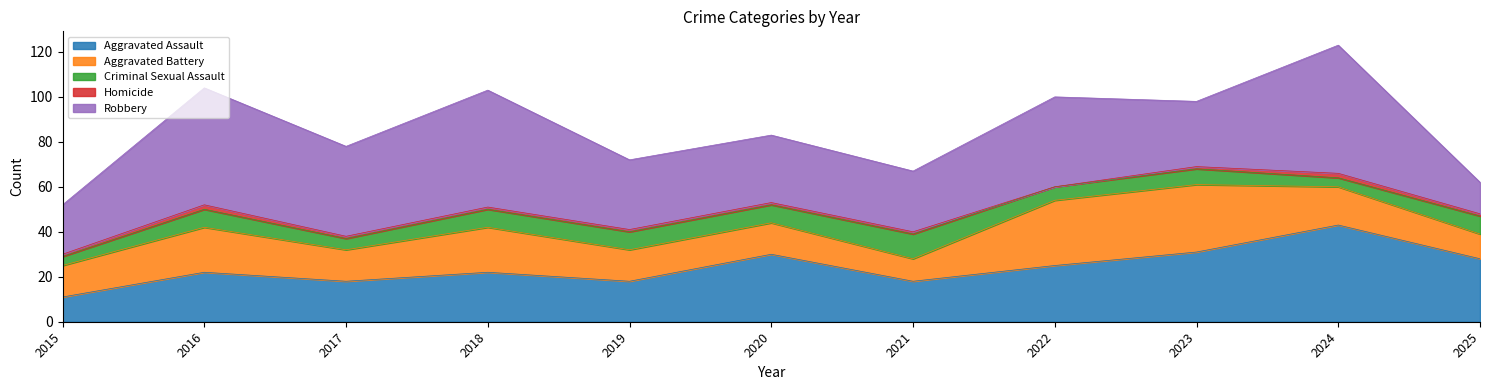

What is the sum of the Criminal Sexual Assault values at 2025 and 2023?

15